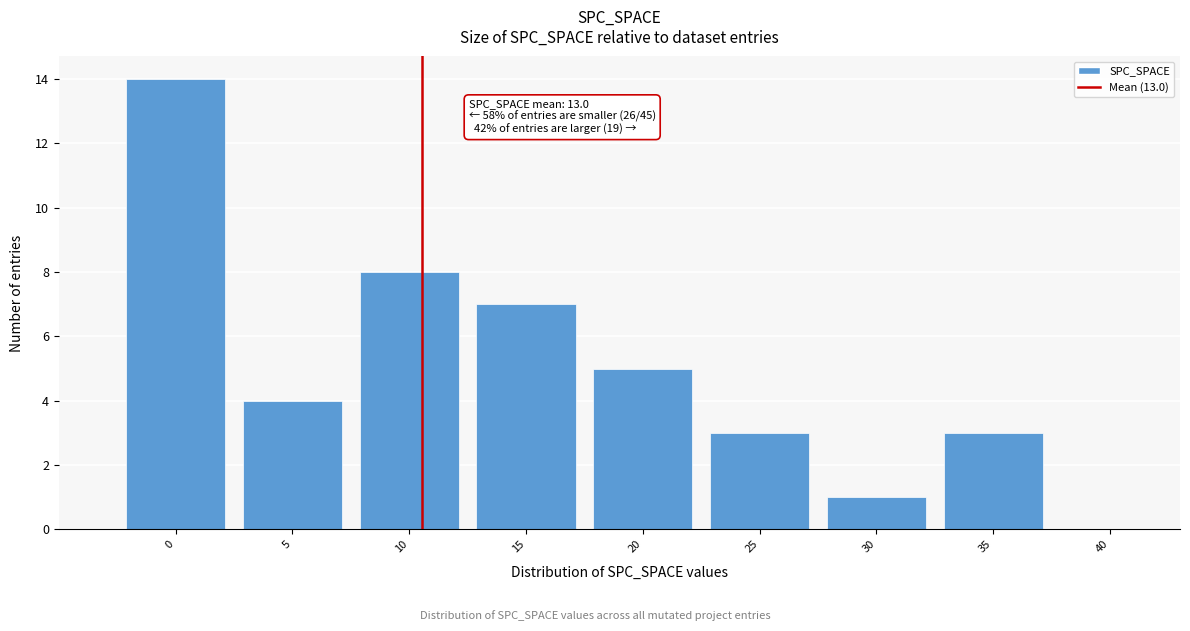

Reading right to left, extract all data points from this chart.

40=0	35=3	30=1	25=3	20=5	15=7	10=8	5=4	0=14